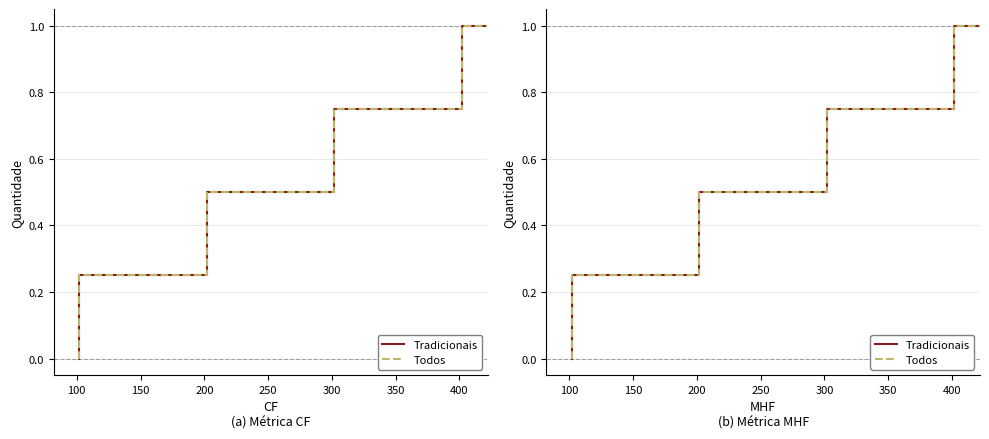

True or false: Tradicionais has a value of 1.0 at 400.

True